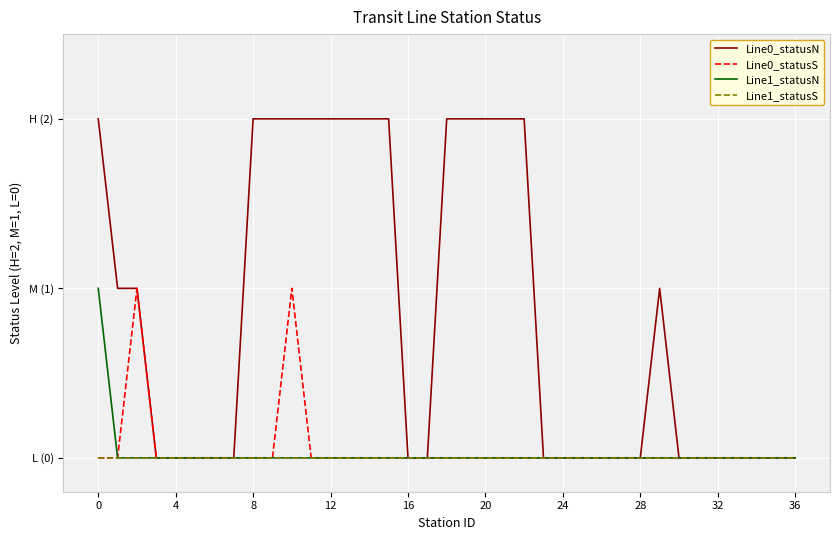

Is this an area chart (filled region under the line)?

No